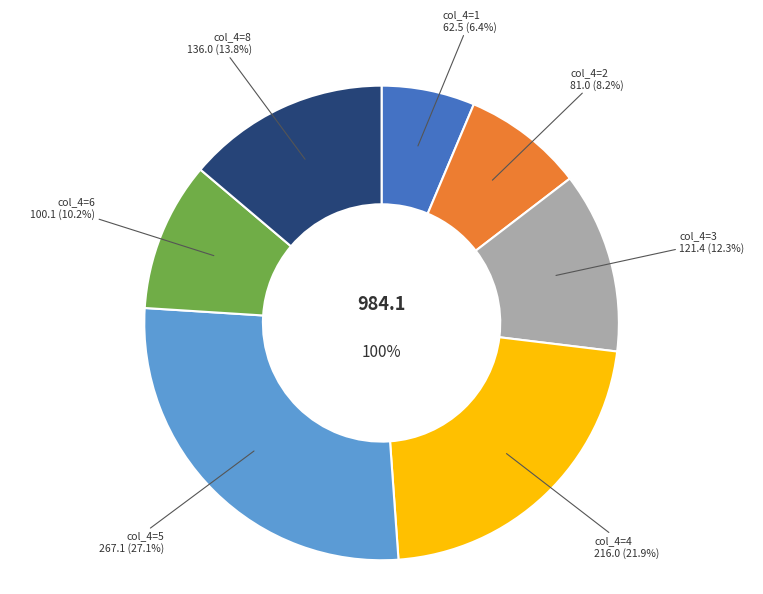

Is it true that 5 is 33% of the pie?

False